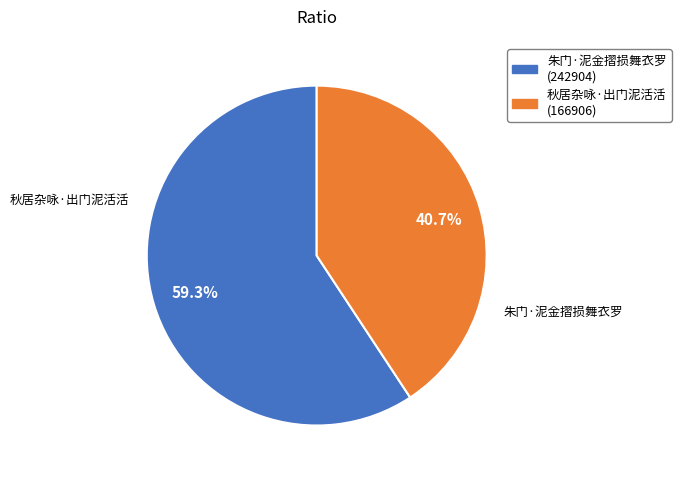

What is the total percentage of 朱门·泥金摺损舞衣罗 and 秋居杂咏·出门泥活活?

100.0%